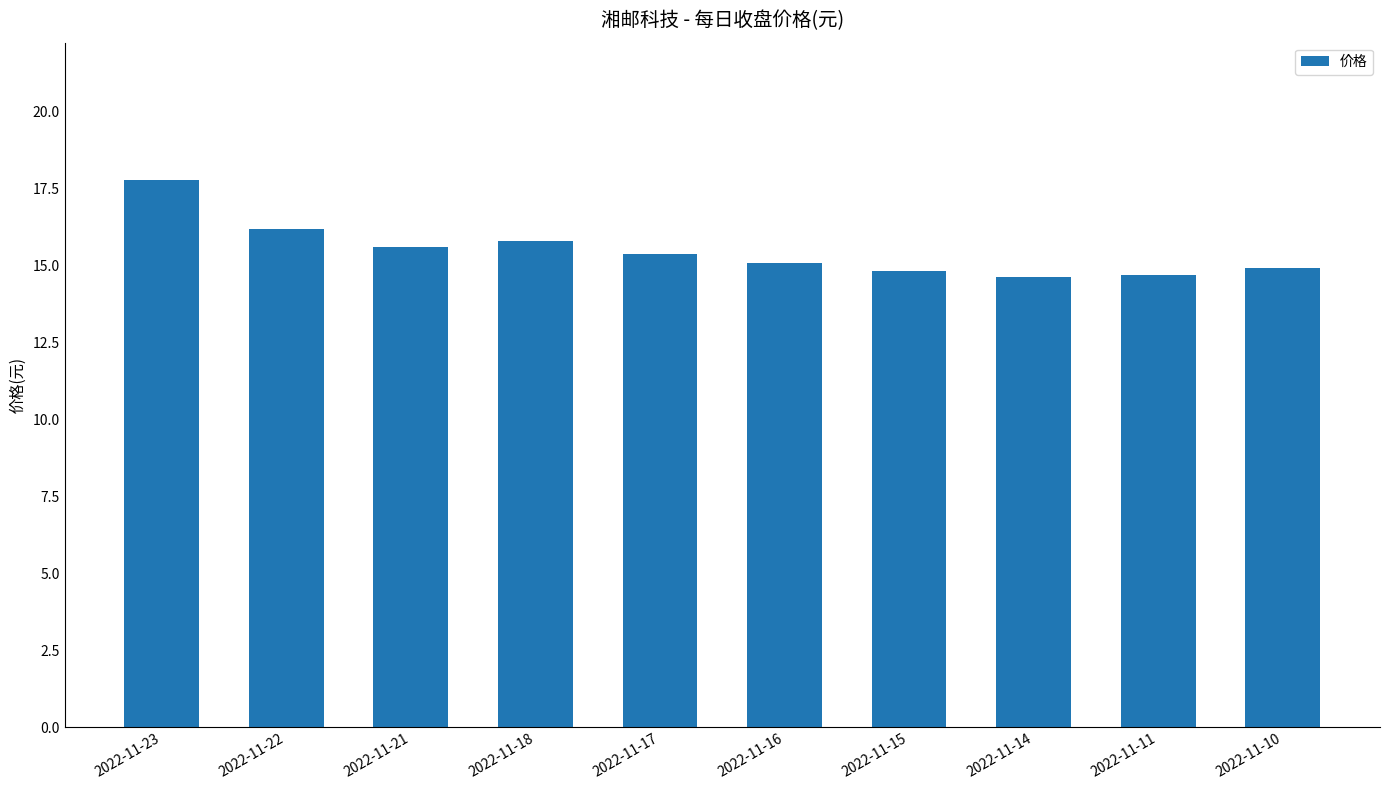

Approximately how many times larger is the value at 2022-11-22 compared to 2022-11-18?

1.0